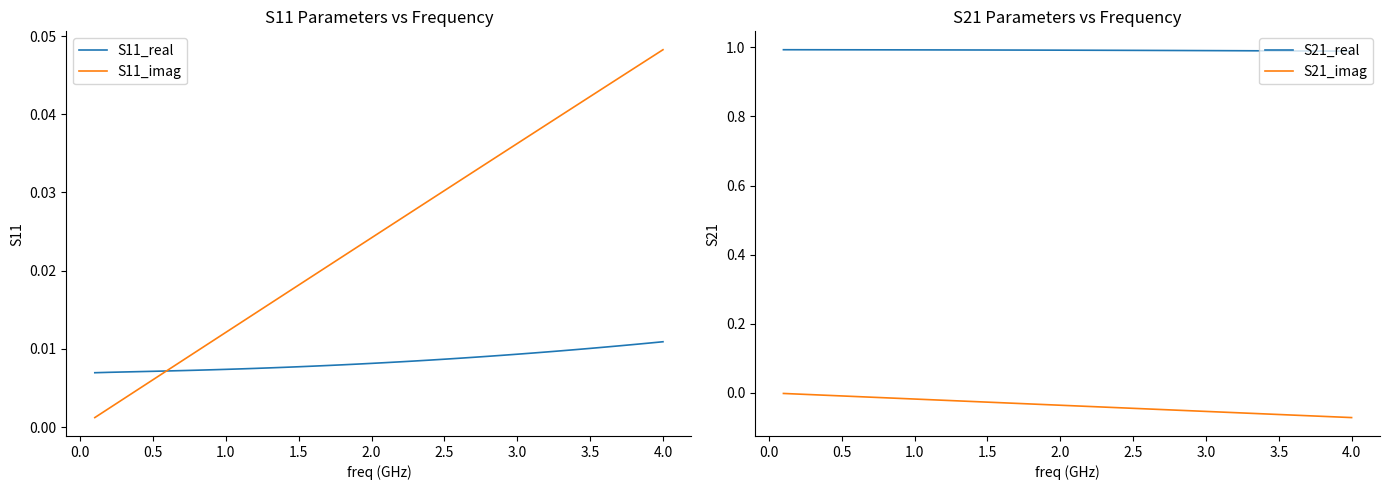

How many data points does each series have?

40